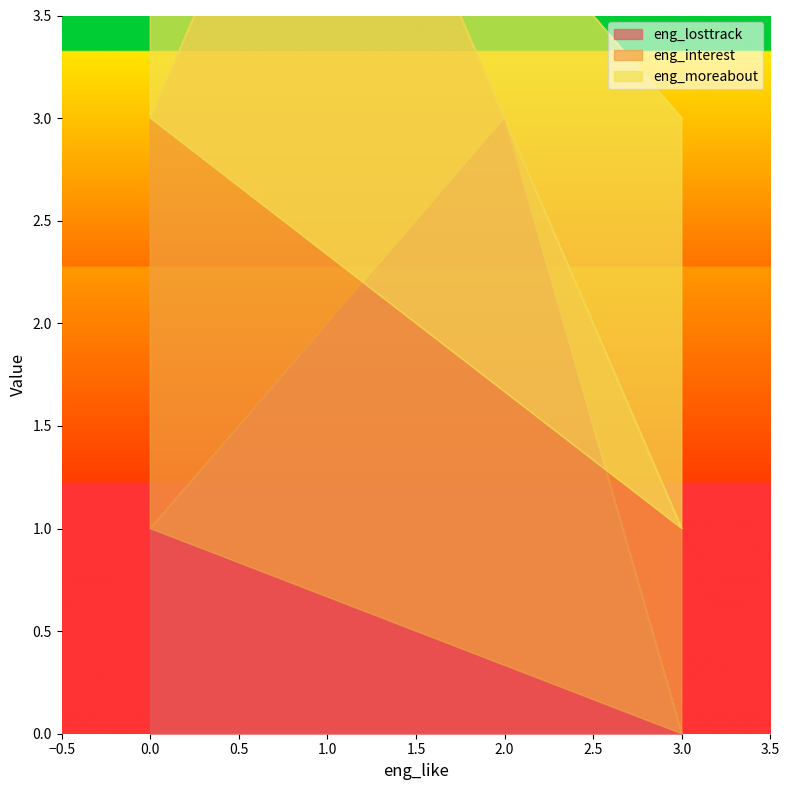

Does the chart display data point markers on the line(s)?

No